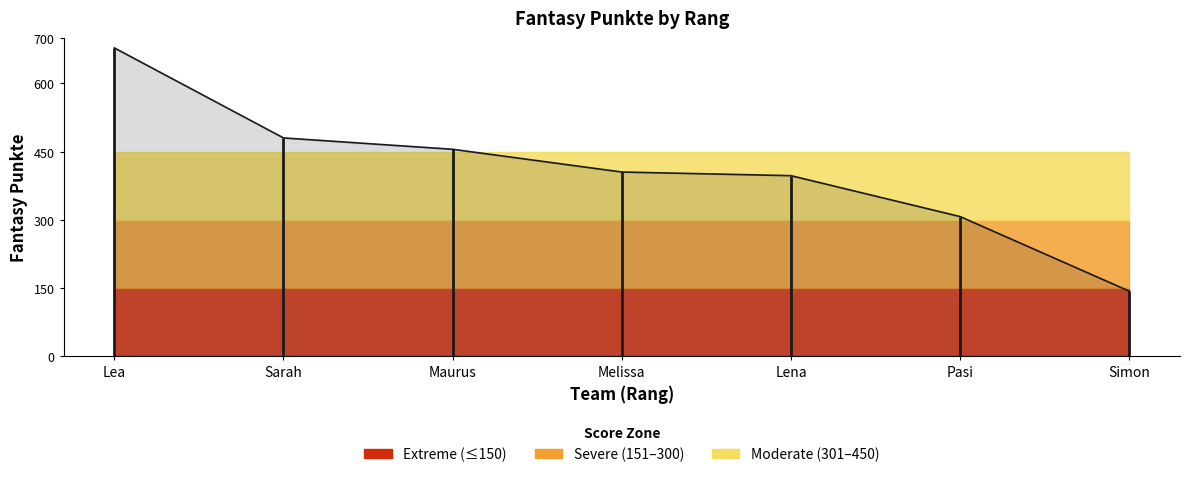

Between Maurus and Melissa, which is larger?

Maurus